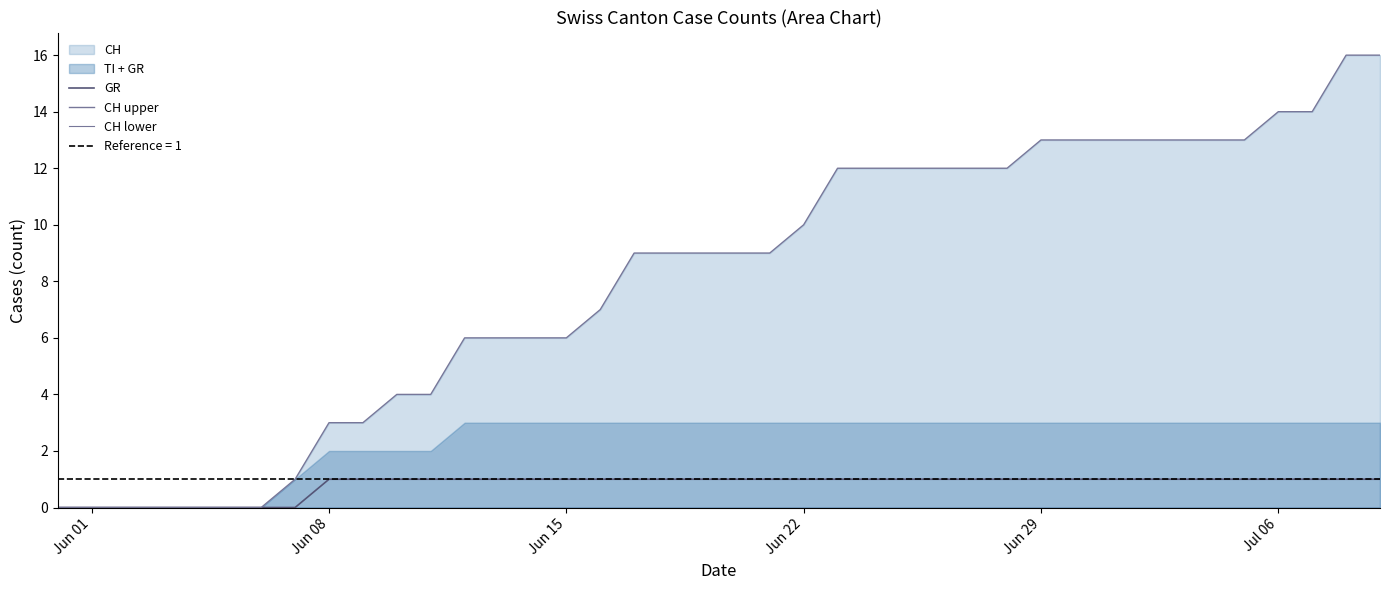

How many lines are shown in the chart?

3